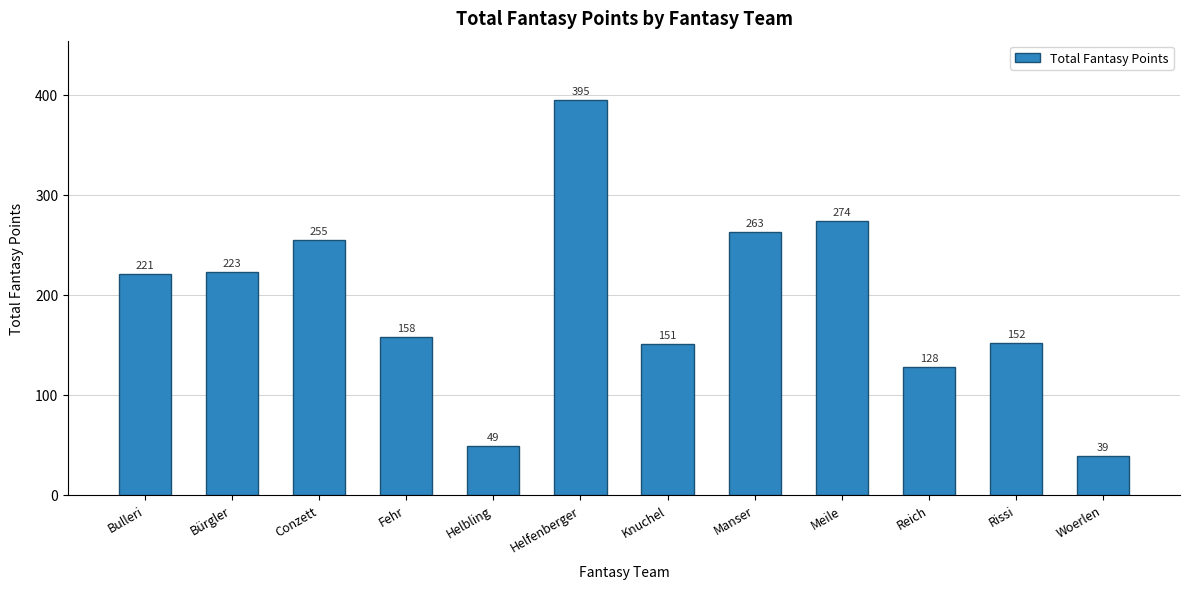

How many bars are there in total?

12